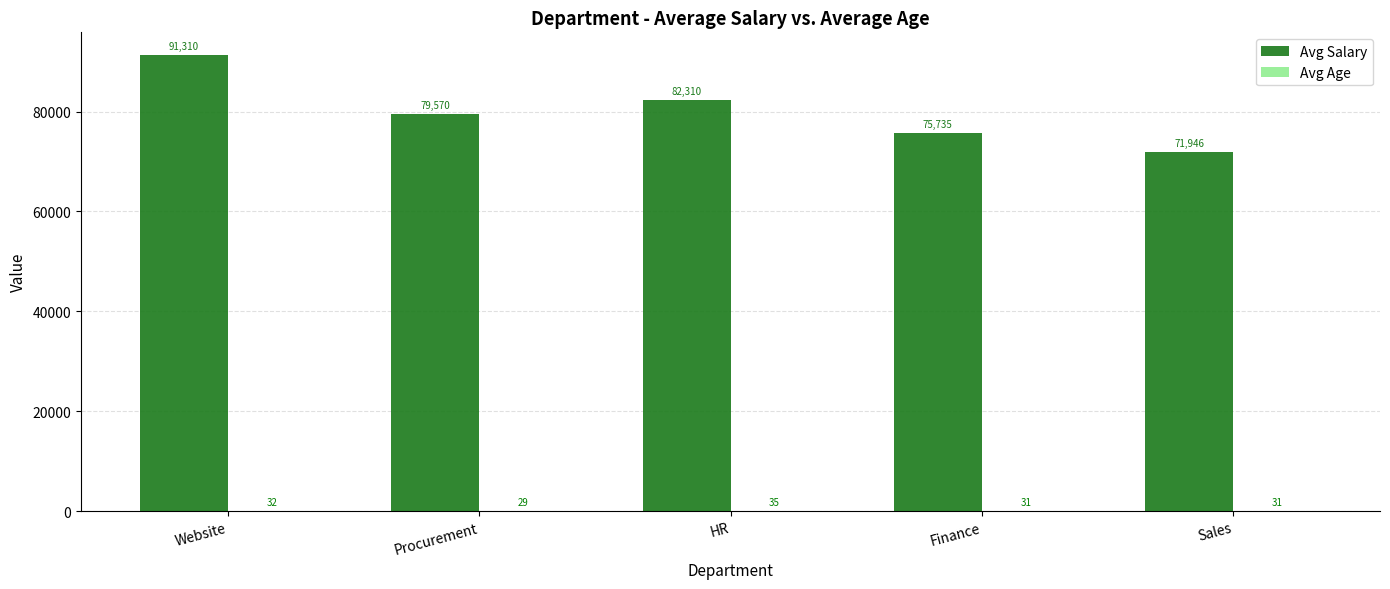

Which category has the highest value in the Avg Salary series?

Website